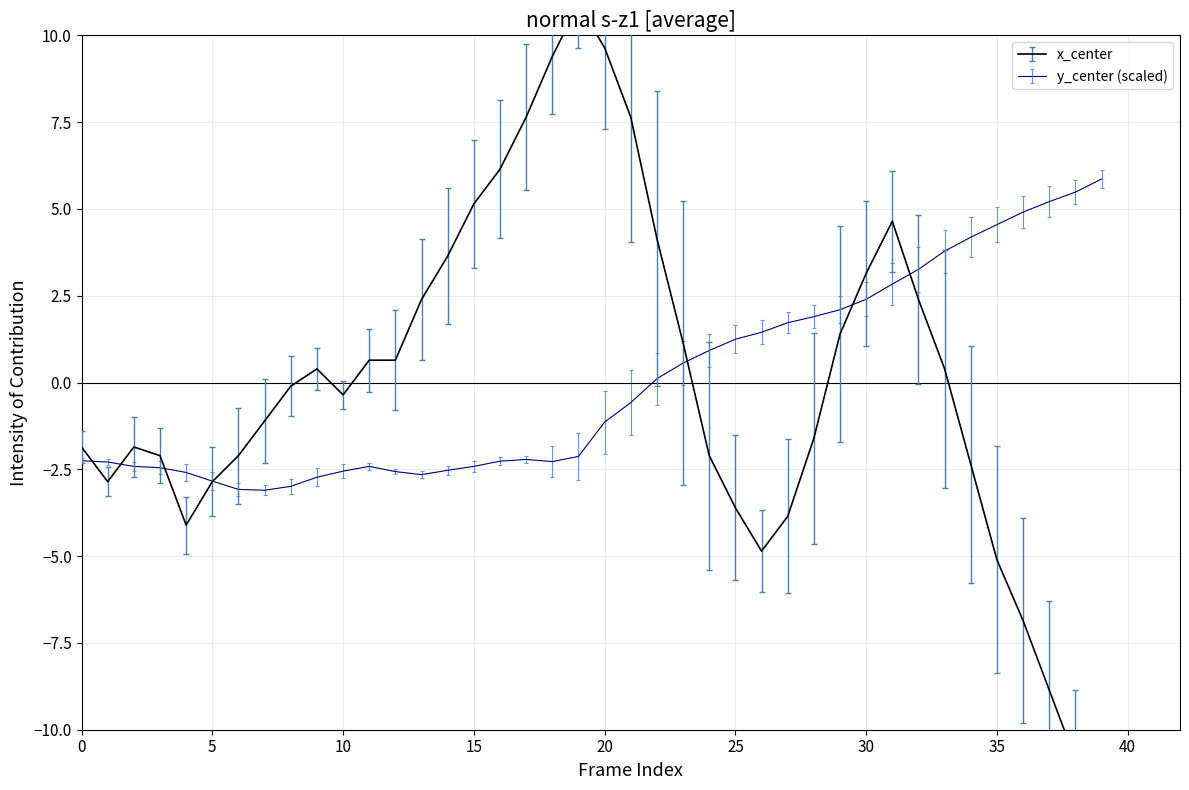

Is the value of y_center at 29 greater than the value of x_center at 19?

No